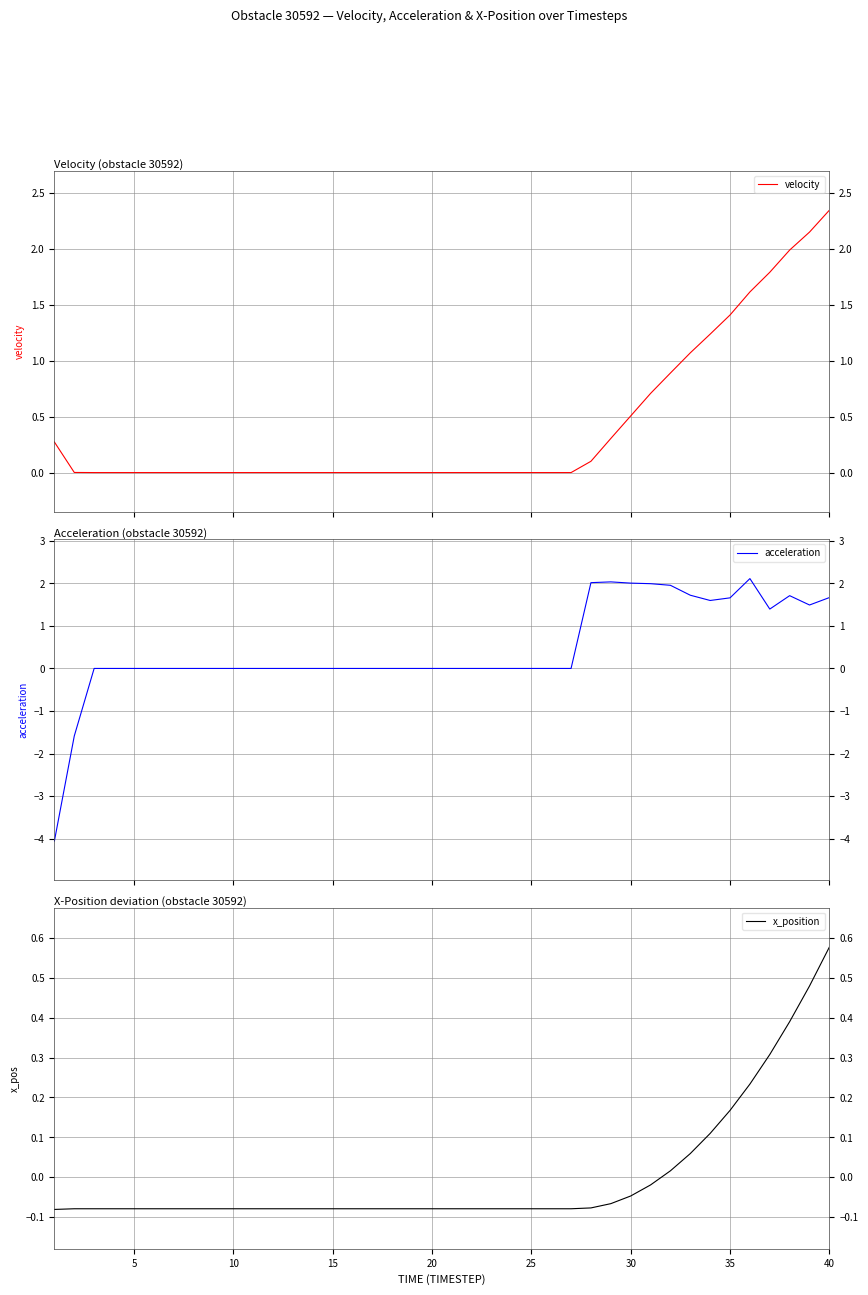

Which series has the widest spread of values?

acceleration